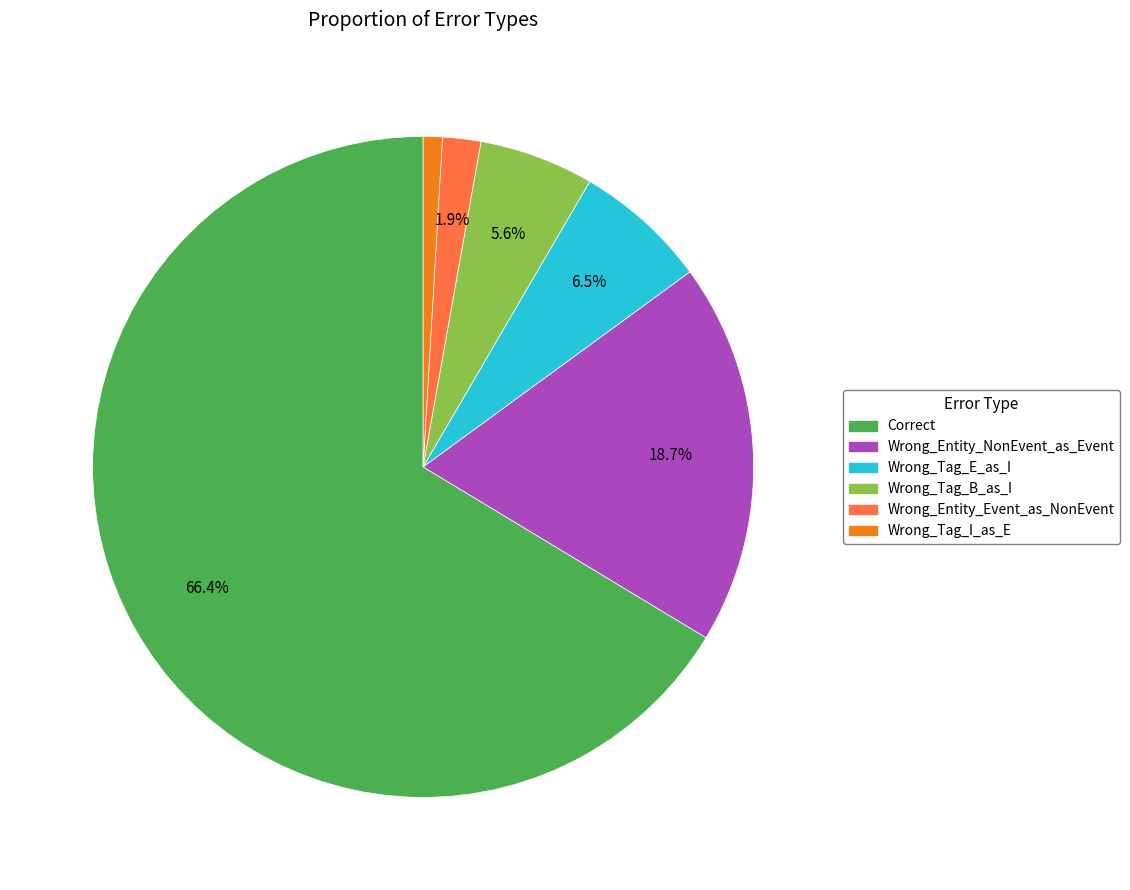

The Wrong_Tag_B_as_I slice represents 12% of the pie. True or false?

False